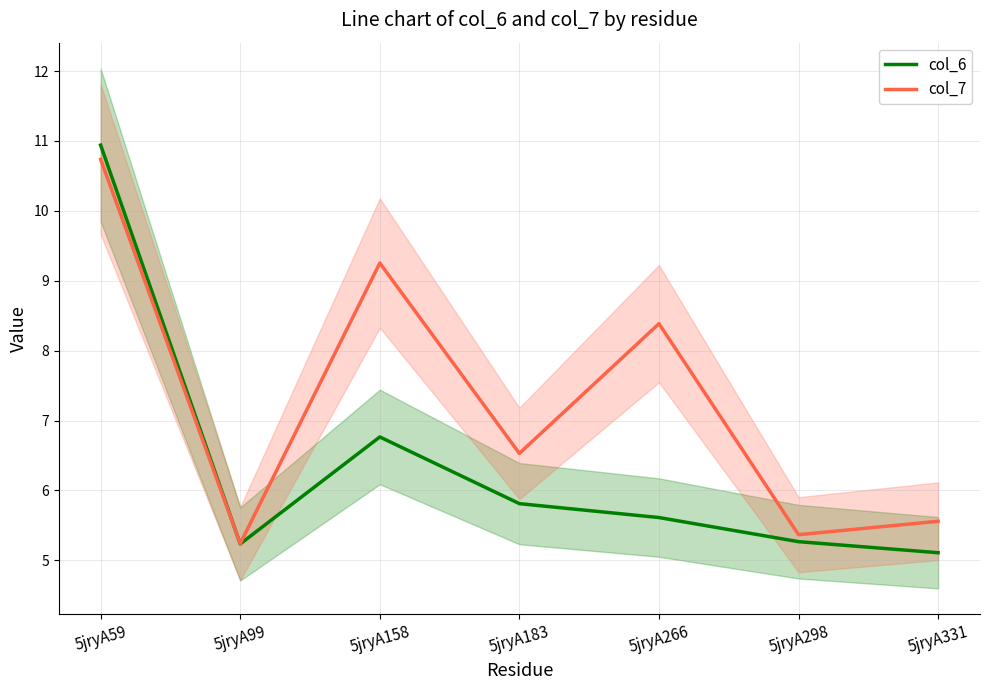

Which category has the highest value in the col_6 series?

5jryA59